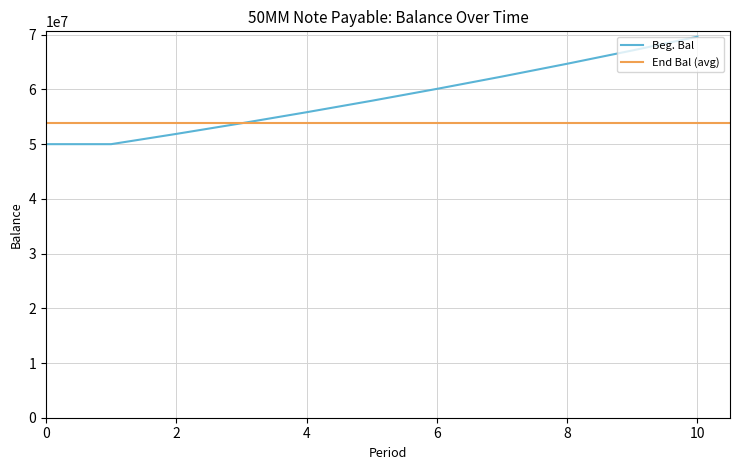

What is the difference between the maximum and minimum values?

19640671.9